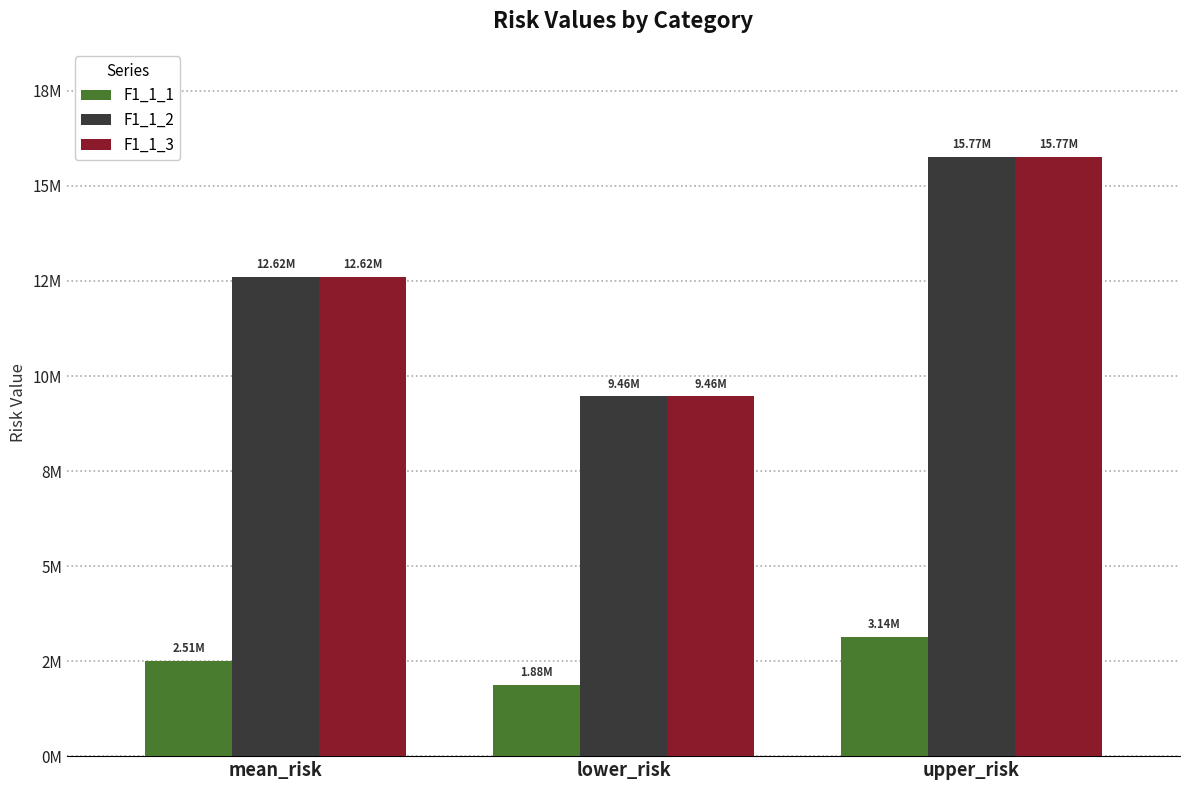

What are all the series names shown in the legend?

F1_1_1, F1_1_2, F1_1_3